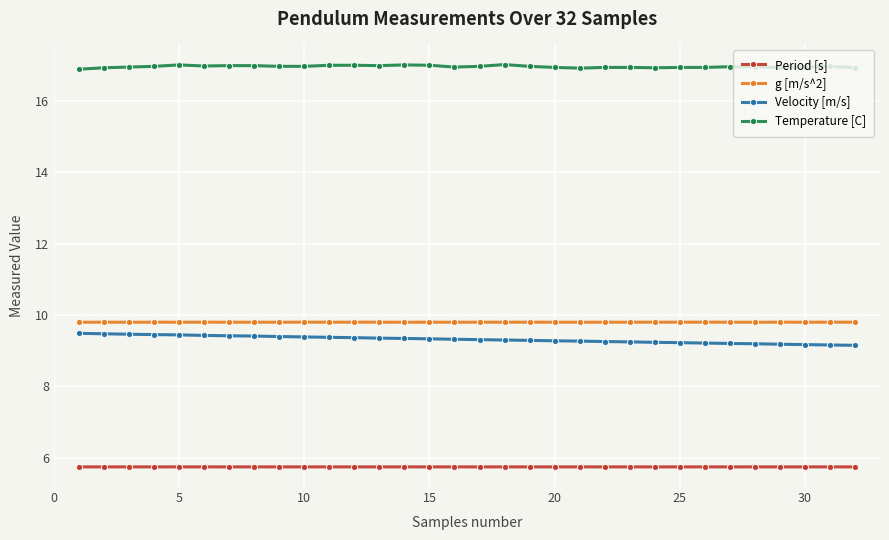

How many g [m/s^2] values are between 9 and 10?

32